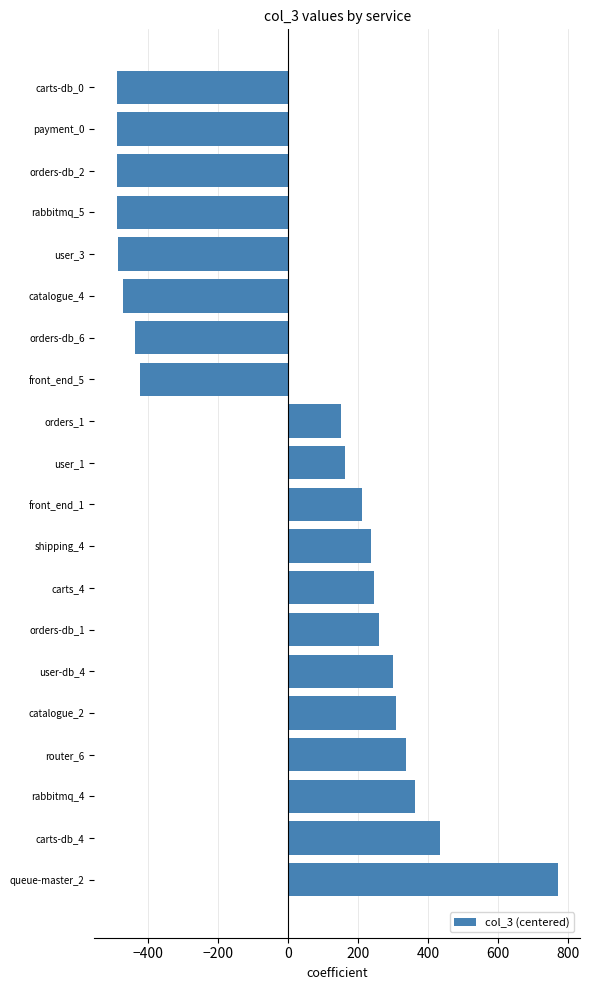

Between carts-db_4 and catalogue_4, which is larger?

carts-db_4